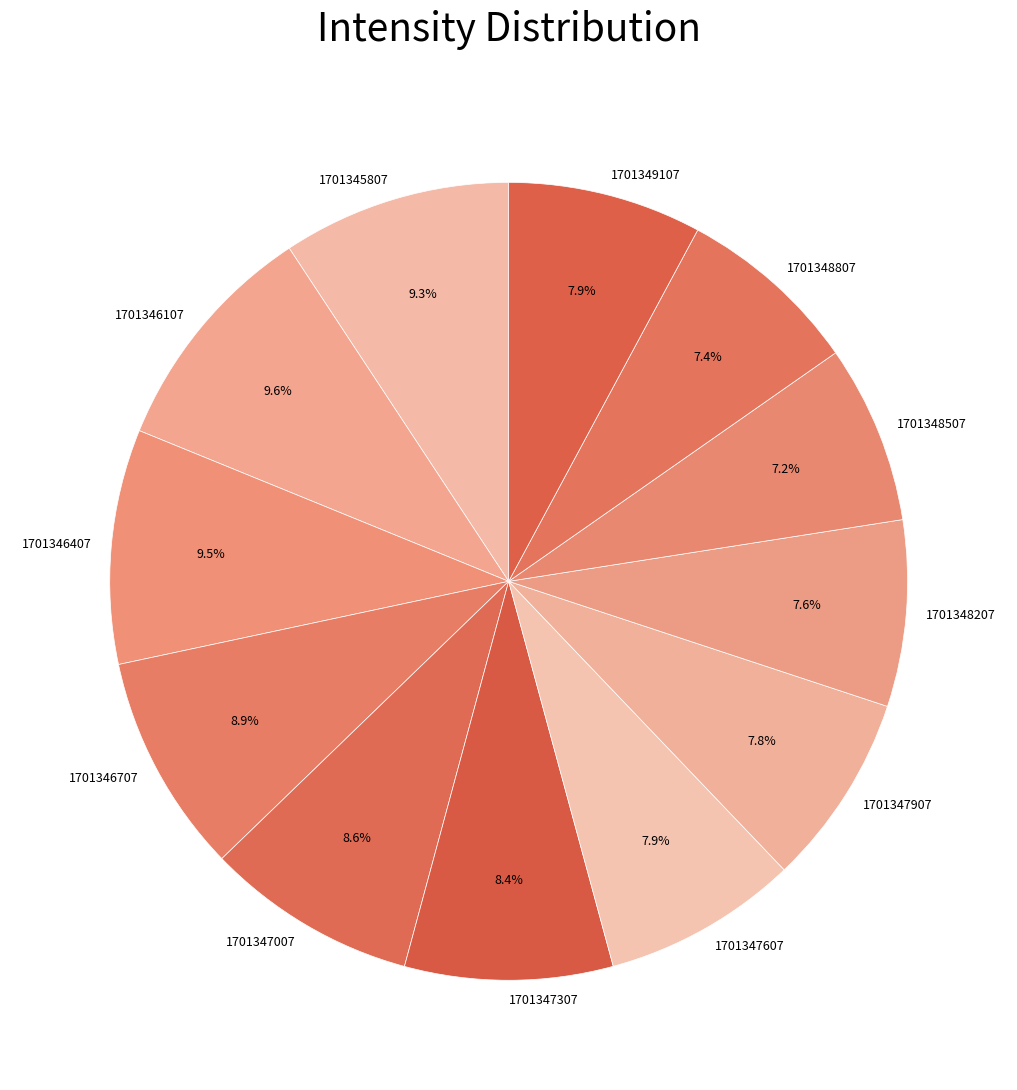

What is the total percentage of 1701348507 and 1701347607?

15.1%